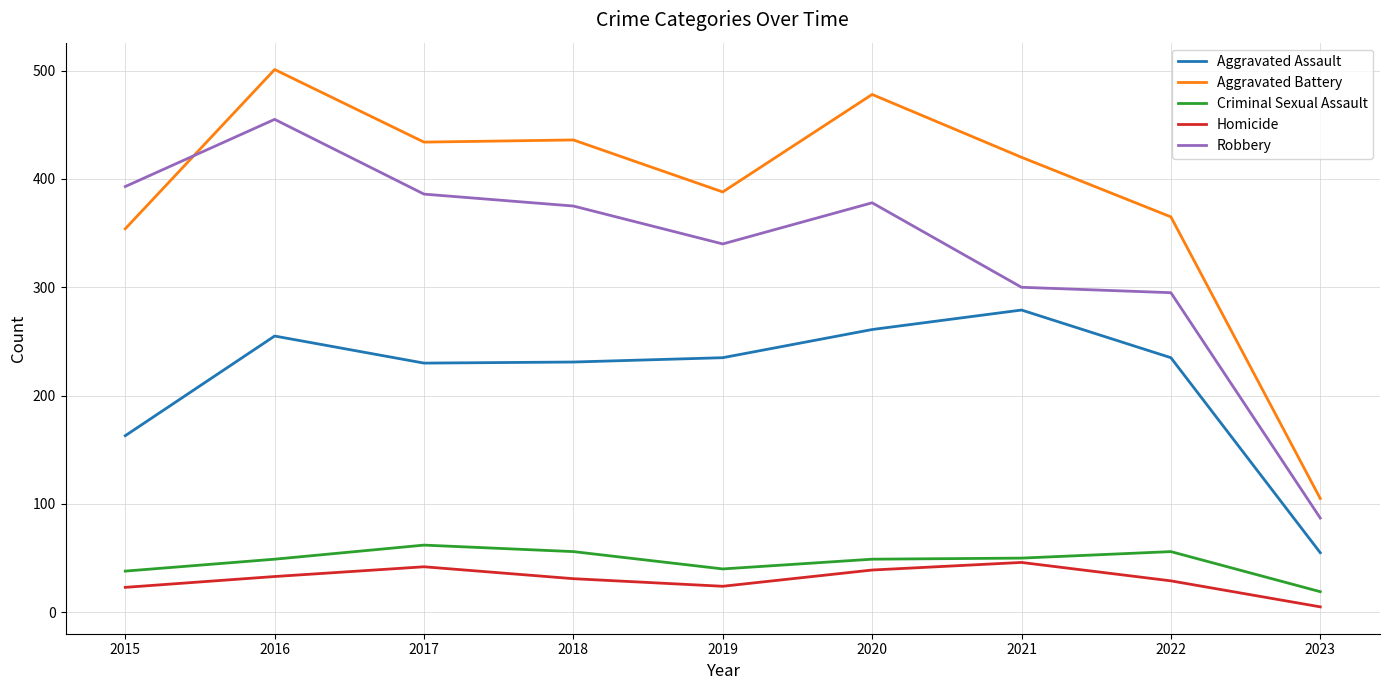

What is the greatest value displayed?

501